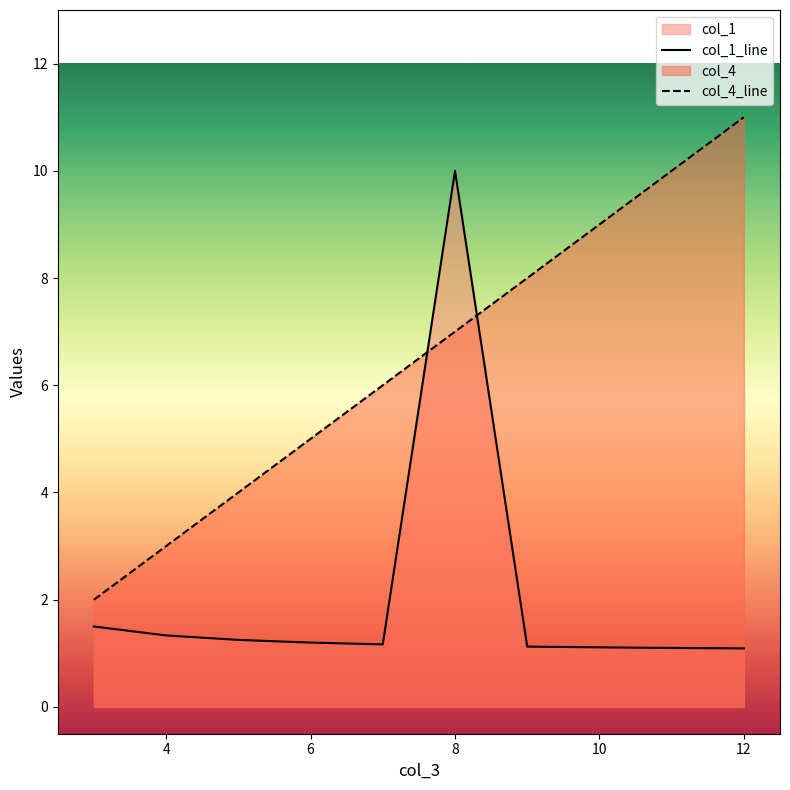

At 6, list the series in order from smallest to largest.

col_1_line, col_4_line